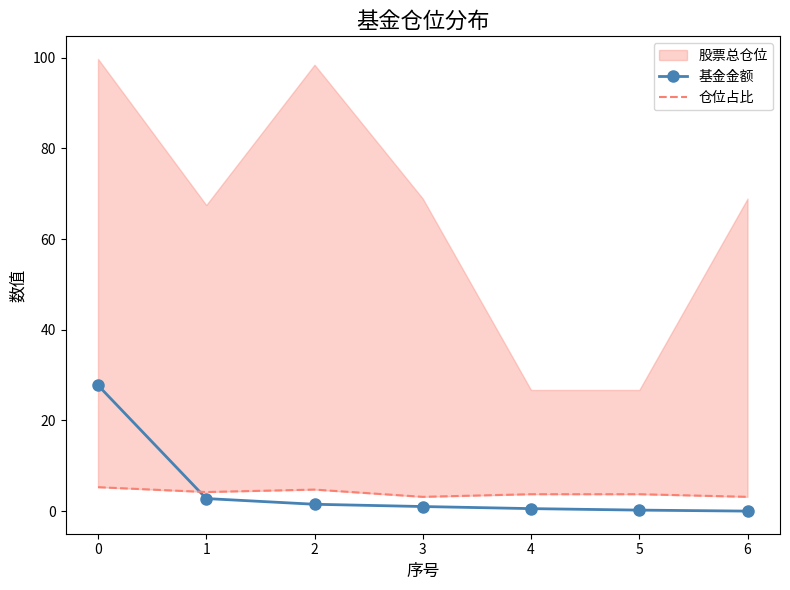

How many lines are shown in the chart?

2